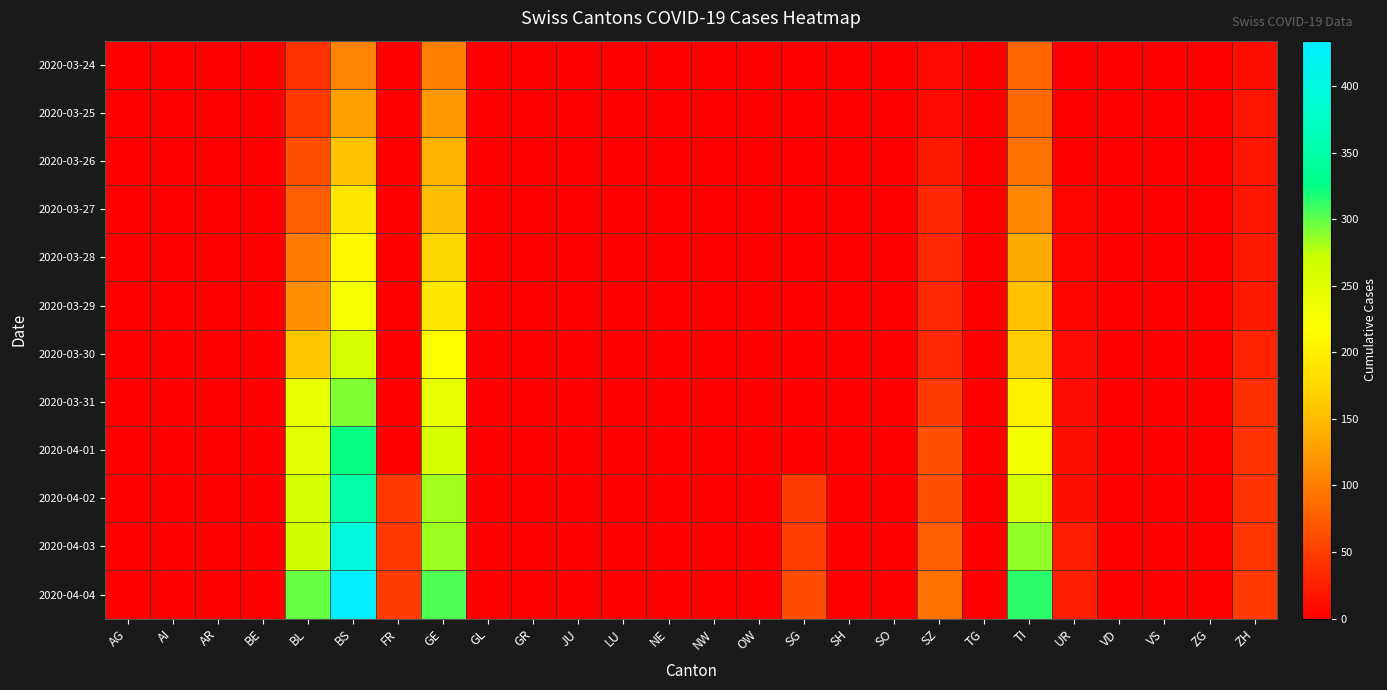

Which series changed the most between NW and ZH?

2020-04-04